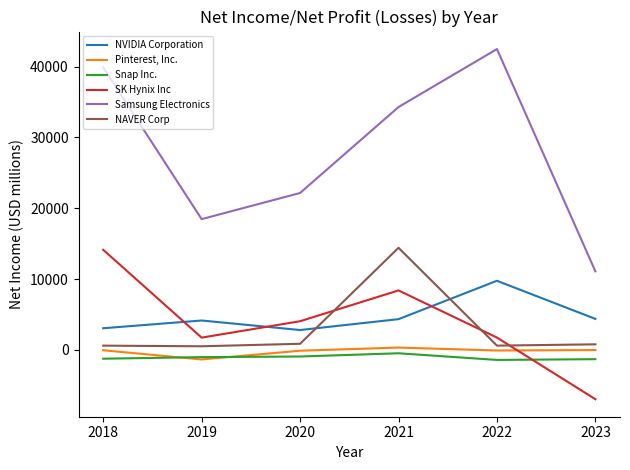

At which label is Samsung Electronics closest to 26782?

2020